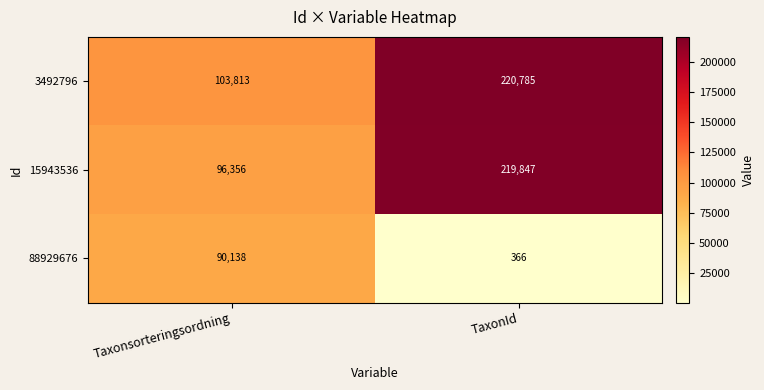

Reading left to right, what are all the values shown in this chart?

3492796: Taxonsorteringsordning=103813	TaxonId=220785
15943536: Taxonsorteringsordning=96356	TaxonId=219847
88929676: Taxonsorteringsordning=90138	TaxonId=366